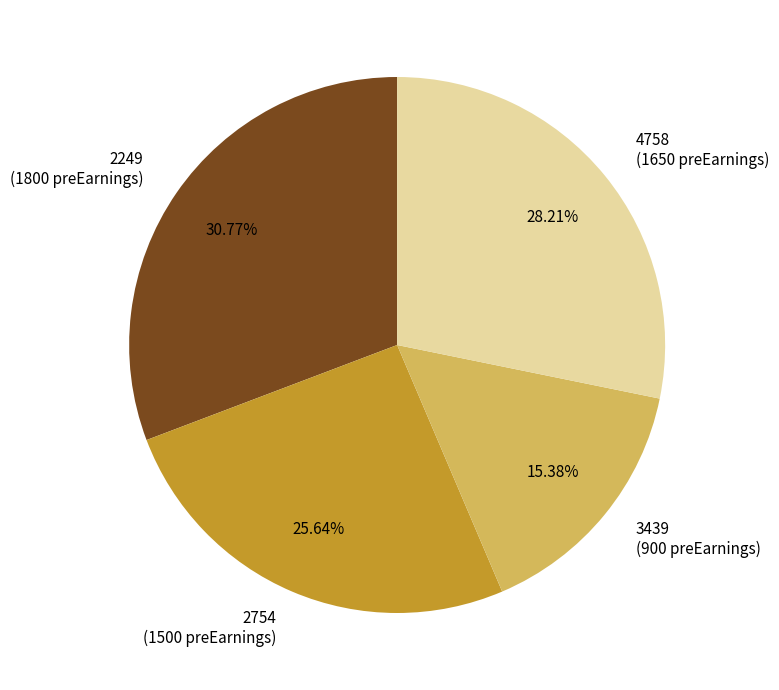

Between 2249 (1800 preEarnings) and 2754 (1500 preEarnings), which is larger?

2249 (1800 preEarnings)